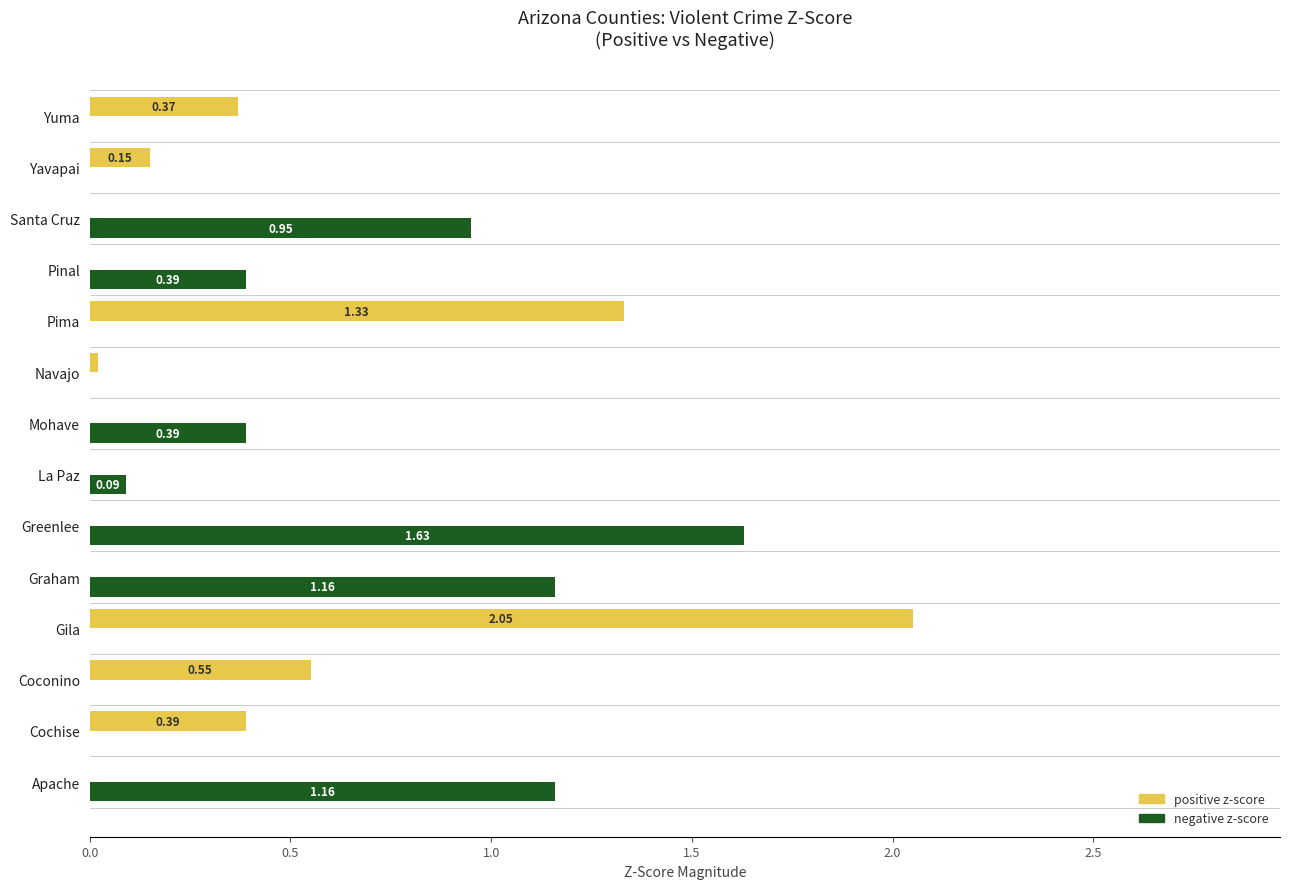

What is the sum of all positive z-score values?

4.9